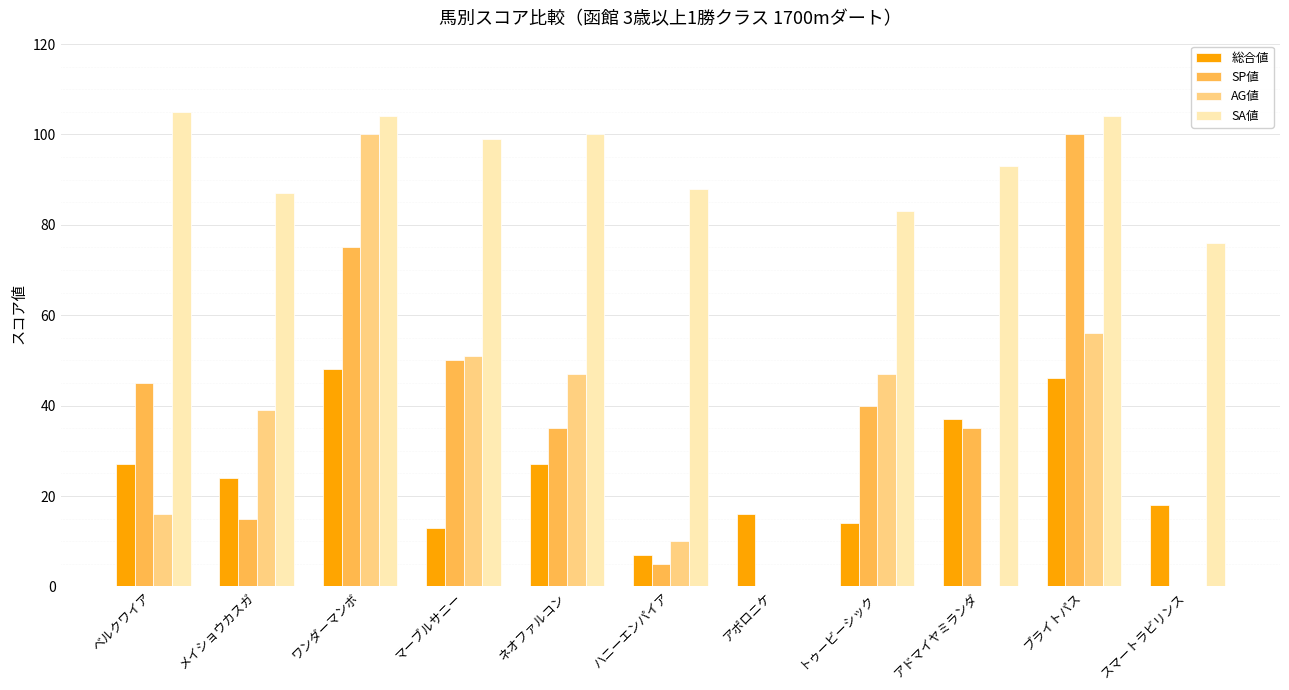

The SA値 series shows 62 at マーブルサニー. True or false?

False